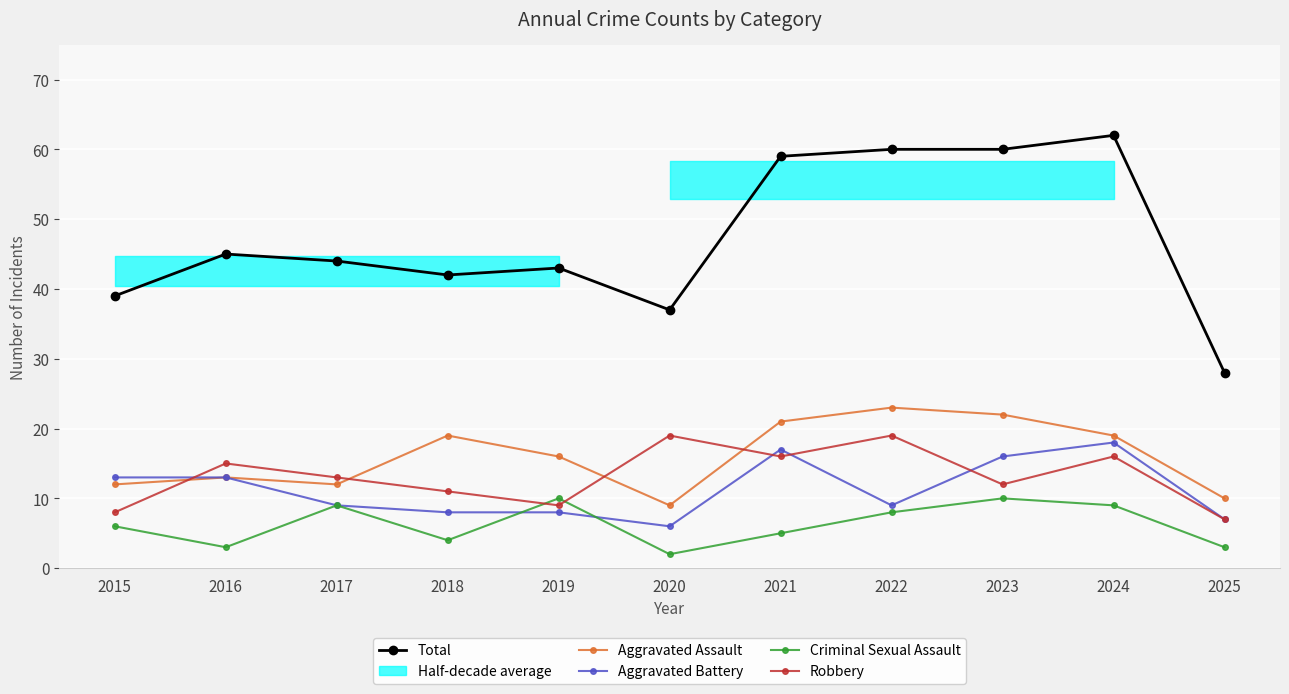

How many data points in Criminal Sexual Assault are above 6?

5